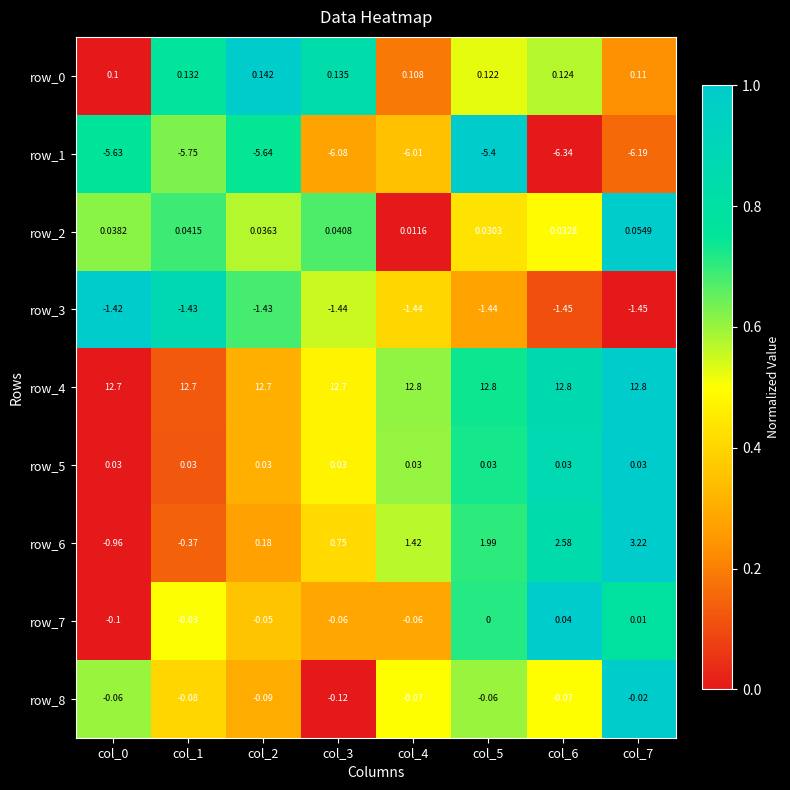

At which category is the sum across all series the highest?

col_7